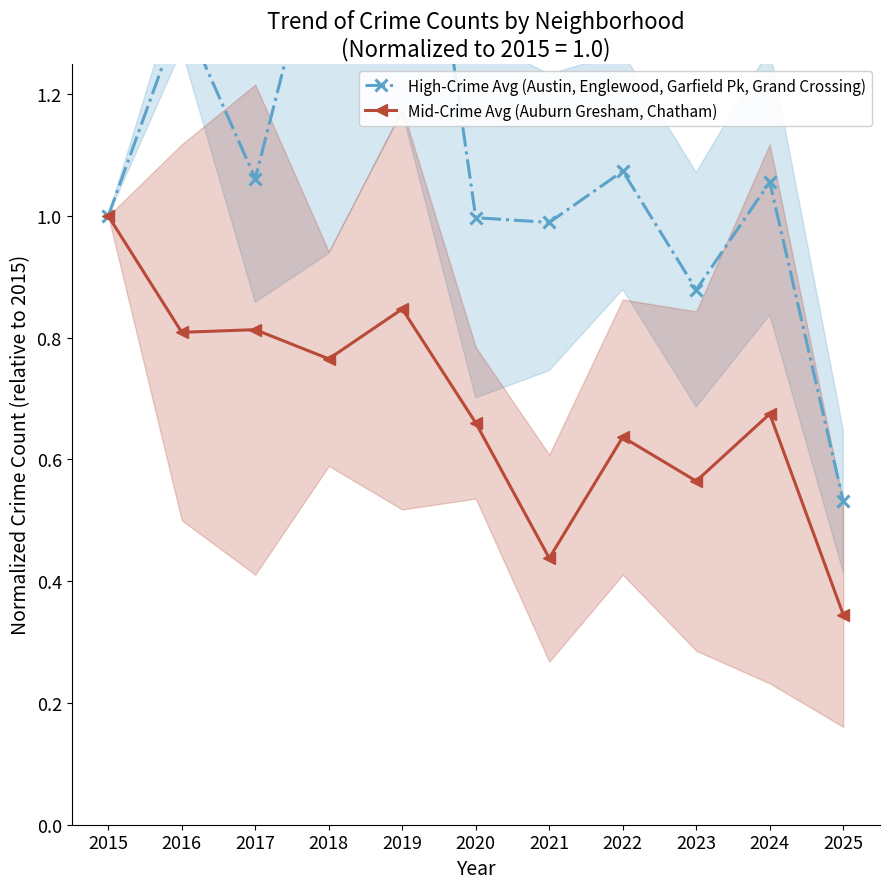

Rank the series by their maximum value, from lowest to highest.

Mid-Crime Avg (Auburn Gresham, Chatham), High-Crime Avg (Austin, Englewood, Garfield Pk, Grand Crossing)